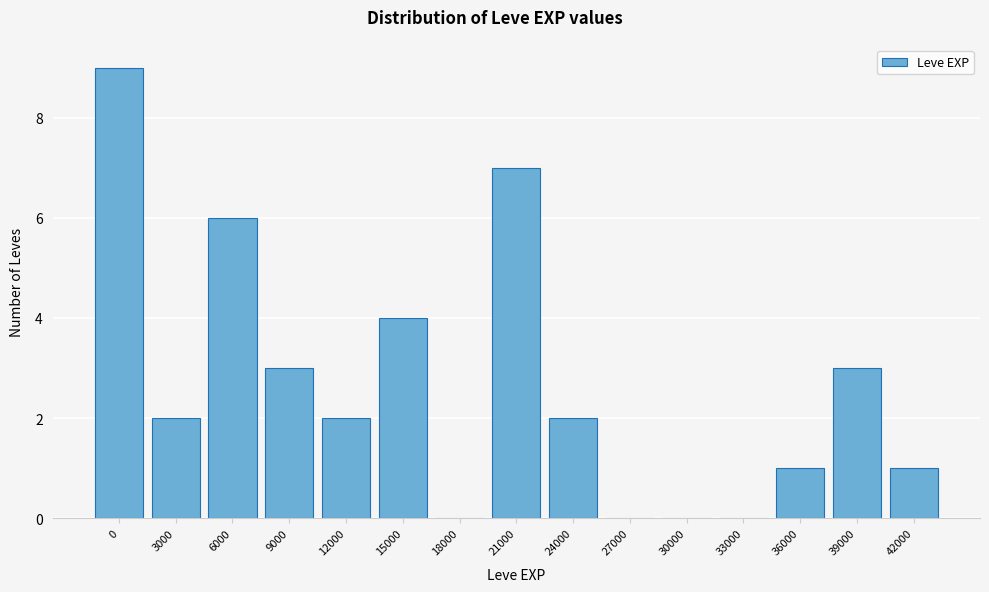

Reading left to right, transcribe all the data shown in this chart.

0=9	3000=2	6000=6	9000=3	12000=2	15000=4	18000=0	21000=7	24000=2	27000=0	30000=0	33000=0	36000=1	39000=3	42000=1